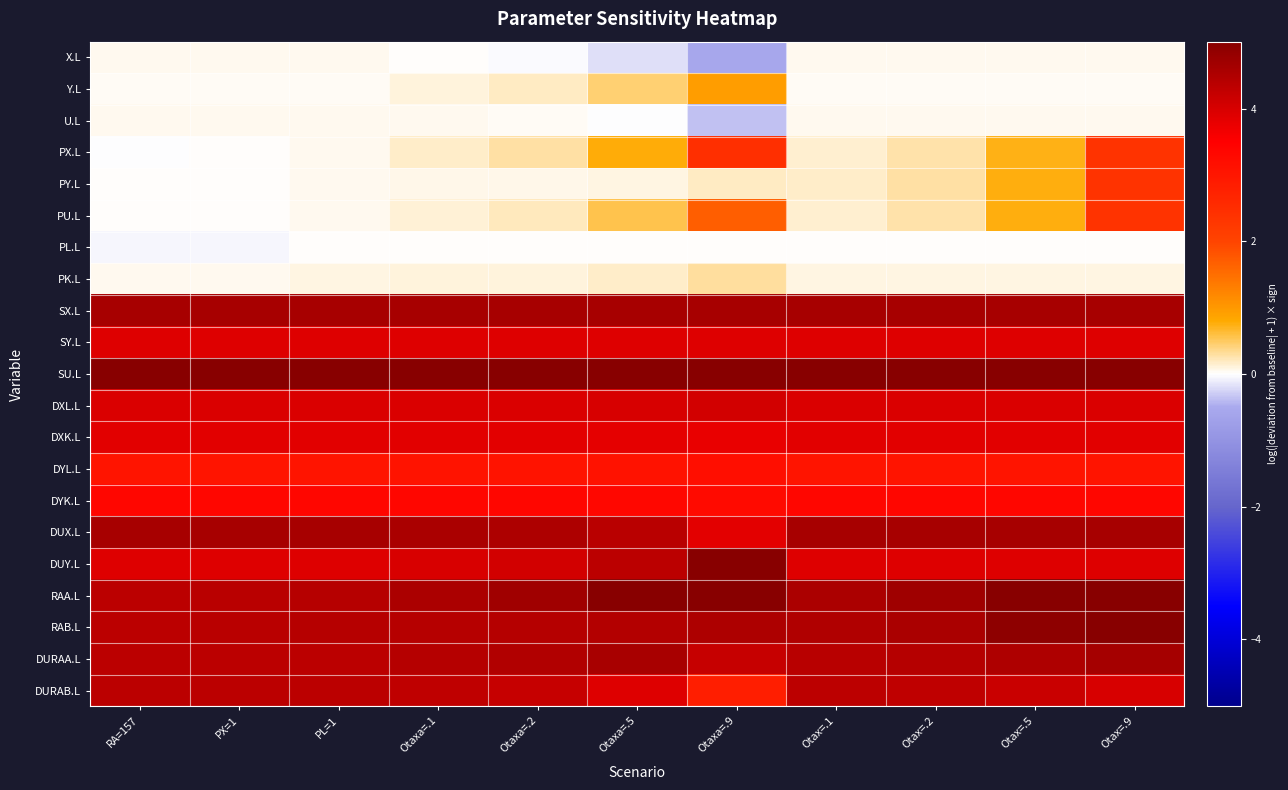

Reading left to right, transcribe all the data shown in this chart.

X.L: RA=157=0.0	PX=1=0.0	PL=1=0.0	Otaxa=.1=0.0	Otaxa=.2=-0.0	Otaxa=.5=-0.2	Otaxa=.9=-0.6	Otax=.1=0.0	Otax=.2=0.0	Otax=.5=0.0	Otax=.9=0.0
Y.L: RA=157=0.0	PX=1=0.0	PL=1=0.0	Otaxa=.1=0.1	Otaxa=.2=0.2	Otaxa=.5=0.4	Otaxa=.9=0.9	Otax=.1=0.0	Otax=.2=0.0	Otax=.5=0.0	Otax=.9=0.0
U.L: RA=157=0.0	PX=1=0.0	PL=1=0.0	Otaxa=.1=0.0	Otaxa=.2=0.0	Otaxa=.5=-0.0	Otaxa=.9=-0.4	Otax=.1=0.0	Otax=.2=0.0	Otax=.5=0.0	Otax=.9=0.0
PX.L: RA=157=-0.0	PX=1=0.0	PL=1=0.0	Otaxa=.1=0.2	Otaxa=.2=0.3	Otaxa=.5=0.8	Otaxa=.9=2.5	Otax=.1=0.2	Otax=.2=0.3	Otax=.5=0.7	Otax=.9=2.4
PY.L: RA=157=0.0	PX=1=0.0	PL=1=0.1	Otaxa=.1=0.1	Otaxa=.2=0.1	Otaxa=.5=0.1	Otaxa=.9=0.2	Otax=.1=0.2	Otax=.2=0.3	Otax=.5=0.8	Otax=.9=2.4
PU.L: RA=157=0.0	PX=1=0.0	PL=1=0.1	Otaxa=.1=0.1	Otaxa=.2=0.2	Otaxa=.5=0.5	Otaxa=.9=1.7	Otax=.1=0.2	Otax=.2=0.3	Otax=.5=0.7	Otax=.9=2.4
PL.L: RA=157=-0.0	PX=1=-0.0	PL=1=0.0	Otaxa=.1=0.0	Otaxa=.2=0.0	Otaxa=.5=0.0	Otaxa=.9=0.0	Otax=.1=0.0	Otax=.2=0.0	Otax=.5=0.0	Otax=.9=0.0
PK.L: RA=157=0.0	PX=1=0.0	PL=1=0.1	Otaxa=.1=0.1	Otaxa=.2=0.1	Otaxa=.5=0.2	Otaxa=.9=0.3	Otax=.1=0.1	Otax=.2=0.1	Otax=.5=0.1	Otax=.9=0.1
SX.L: RA=157=4.6	PX=1=4.6	PL=1=4.6	Otaxa=.1=4.6	Otaxa=.2=4.6	Otaxa=.5=4.6	Otaxa=.9=4.6	Otax=.1=4.6	Otax=.2=4.6	Otax=.5=4.6	Otax=.9=4.6
SY.L: RA=157=3.9	PX=1=3.9	PL=1=3.9	Otaxa=.1=3.9	Otaxa=.2=3.9	Otaxa=.5=3.9	Otaxa=.9=3.9	Otax=.1=3.9	Otax=.2=3.9	Otax=.5=3.9	Otax=.9=3.9
SU.L: RA=157=5.0	PX=1=5.0	PL=1=5.0	Otaxa=.1=5.0	Otaxa=.2=5.0	Otaxa=.5=5.0	Otaxa=.9=5.0	Otax=.1=5.0	Otax=.2=5.0	Otax=.5=5.0	Otax=.9=5.0
DXL.L: RA=157=4.0	PX=1=4.0	PL=1=4.0	Otaxa=.1=4.0	Otaxa=.2=4.0	Otaxa=.5=4.0	Otaxa=.9=4.1	Otax=.1=4.0	Otax=.2=4.0	Otax=.5=4.0	Otax=.9=4.0
DXK.L: RA=157=3.9	PX=1=3.9	PL=1=3.9	Otaxa=.1=3.9	Otaxa=.2=3.9	Otaxa=.5=3.8	Otaxa=.9=3.8	Otax=.1=3.9	Otax=.2=3.9	Otax=.5=3.9	Otax=.9=3.9
DYL.L: RA=157=3.1	PX=1=3.1	PL=1=3.1	Otaxa=.1=3.1	Otaxa=.2=3.1	Otaxa=.5=3.1	Otaxa=.9=3.2	Otax=.1=3.1	Otax=.2=3.1	Otax=.5=3.1	Otax=.9=3.1
DYK.L: RA=157=3.4	PX=1=3.4	PL=1=3.4	Otaxa=.1=3.4	Otaxa=.2=3.4	Otaxa=.5=3.3	Otaxa=.9=3.3	Otax=.1=3.4	Otax=.2=3.4	Otax=.5=3.4	Otax=.9=3.4
DUX.L: RA=157=4.6	PX=1=4.6	PL=1=4.6	Otaxa=.1=4.6	Otaxa=.2=4.5	Otaxa=.5=4.4	Otaxa=.9=3.8	Otax=.1=4.6	Otax=.2=4.6	Otax=.5=4.6	Otax=.9=4.6
DUY.L: RA=157=3.9	PX=1=3.9	PL=1=3.9	Otaxa=.1=4.0	Otaxa=.2=4.1	Otaxa=.5=4.4	Otaxa=.9=5.4	Otax=.1=3.9	Otax=.2=3.9	Otax=.5=3.9	Otax=.9=3.9
RAA.L: RA=157=4.4	PX=1=4.4	PL=1=4.4	Otaxa=.1=4.6	Otaxa=.2=4.7	Otaxa=.5=5.1	Otaxa=.9=5.9	Otax=.1=4.6	Otax=.2=4.7	Otax=.5=5.3	Otax=.9=7.0
RAB.L: RA=157=4.4	PX=1=4.4	PL=1=4.4	Otaxa=.1=4.4	Otaxa=.2=4.4	Otaxa=.5=4.4	Otaxa=.9=4.5	Otax=.1=4.5	Otax=.2=4.6	Otax=.5=4.9	Otax=.9=6.4
DURAA.L: RA=157=4.4	PX=1=4.4	PL=1=4.4	Otaxa=.1=4.4	Otaxa=.2=4.5	Otaxa=.5=4.6	Otaxa=.9=4.2	Otax=.1=4.4	Otax=.2=4.4	Otax=.5=4.5	Otax=.9=4.6
DURAB.L: RA=157=4.4	PX=1=4.4	PL=1=4.4	Otaxa=.1=4.3	Otaxa=.2=4.2	Otaxa=.5=3.9	Otaxa=.9=2.8	Otax=.1=4.3	Otax=.2=4.3	Otax=.5=4.2	Otax=.9=4.0